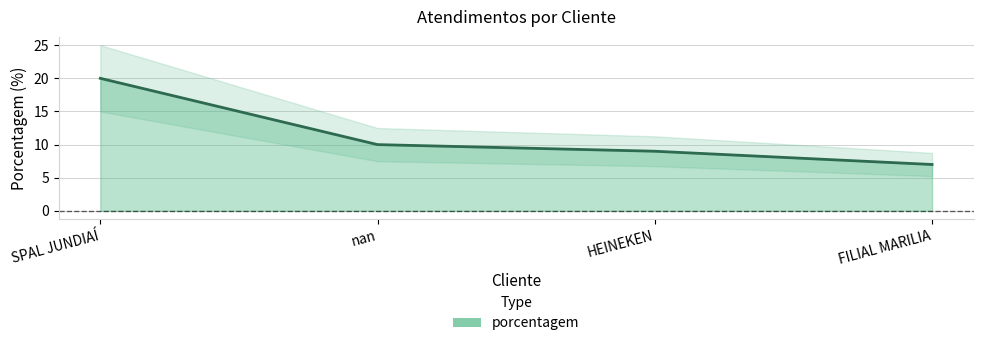

What is the greatest value displayed?

20